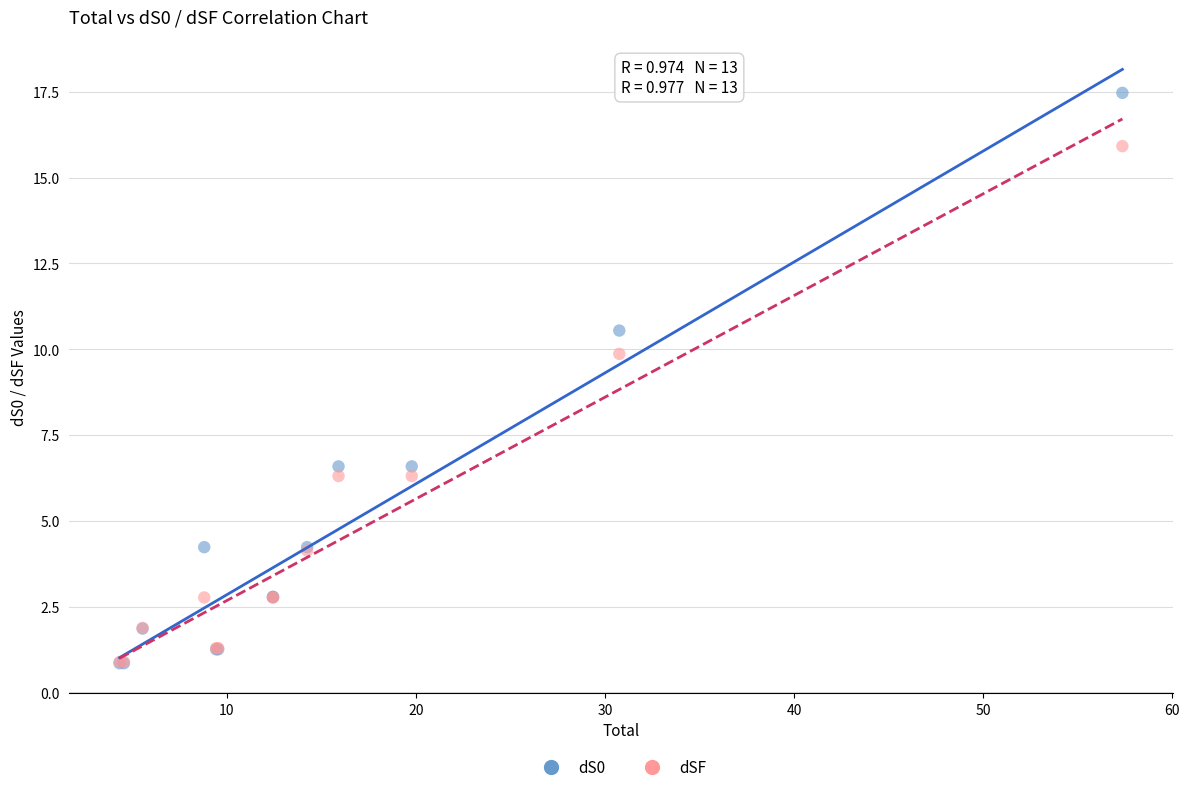

Across all series, what Y value is closest to 9?

9.9